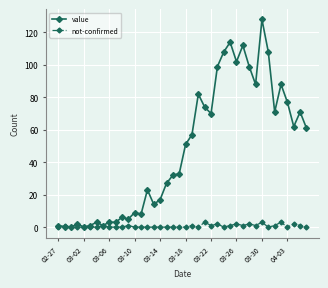

What is the value of the not-confirmed point at the 32nd from the left?

1